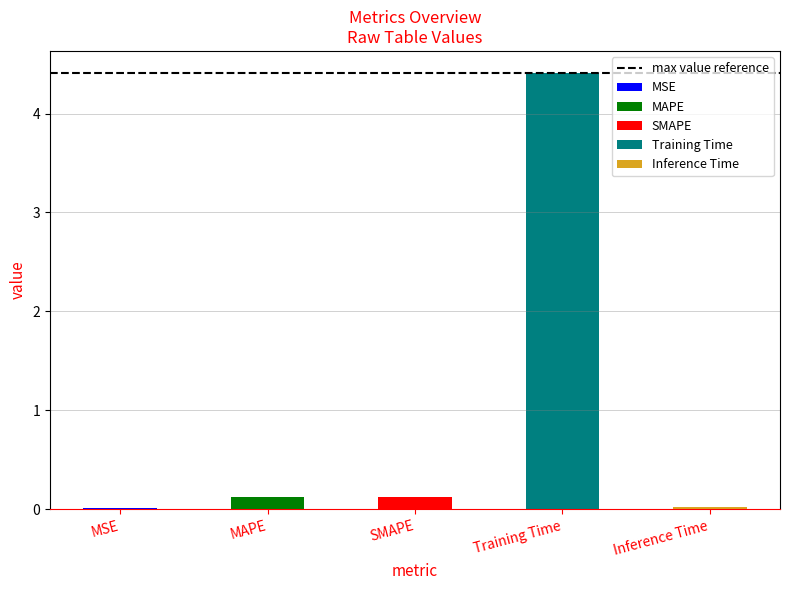

What is the label of the 4th bar from the right?

MAPE